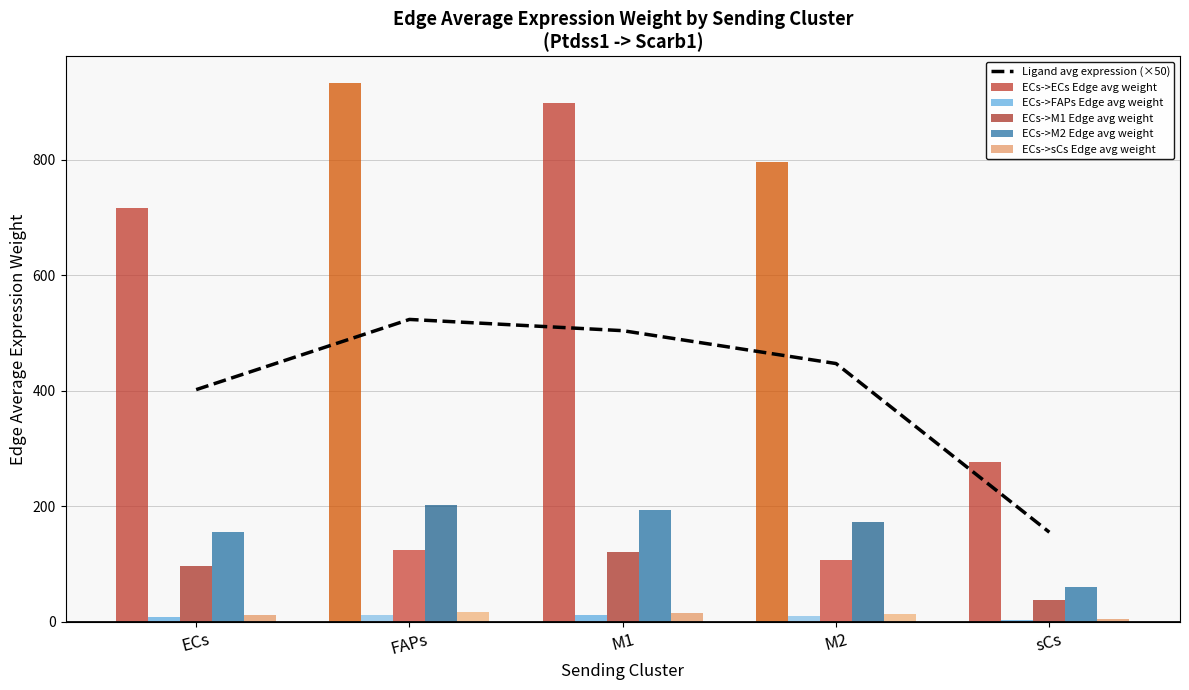

Which series has the largest range (max minus min)?

ECs->ECs Edge avg weight